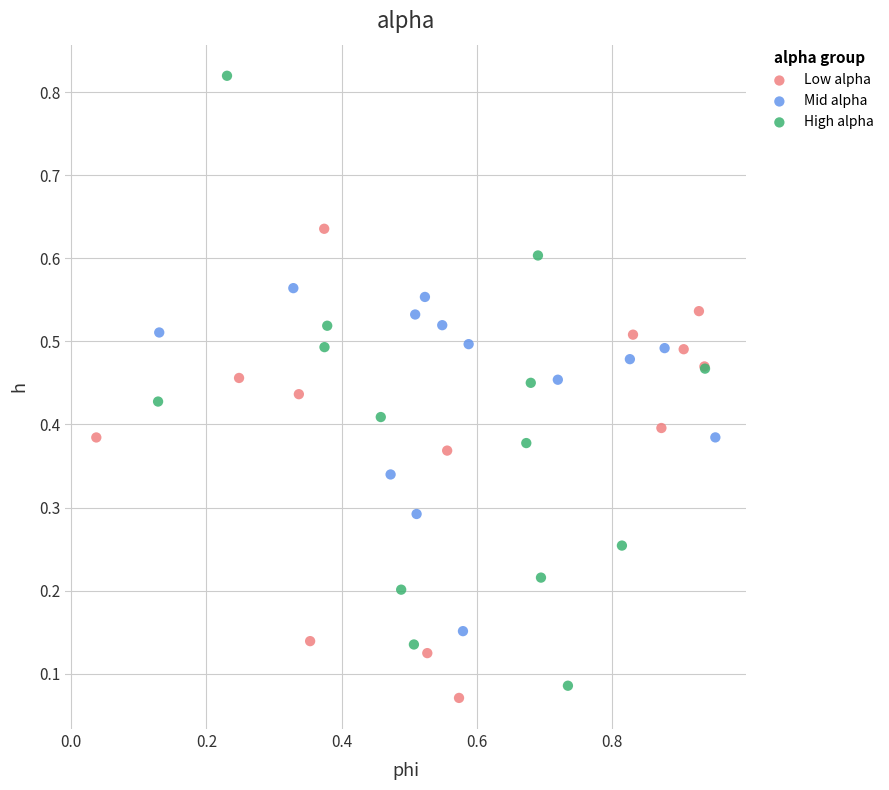

Which series reaches the maximum Y coordinate?

High alpha